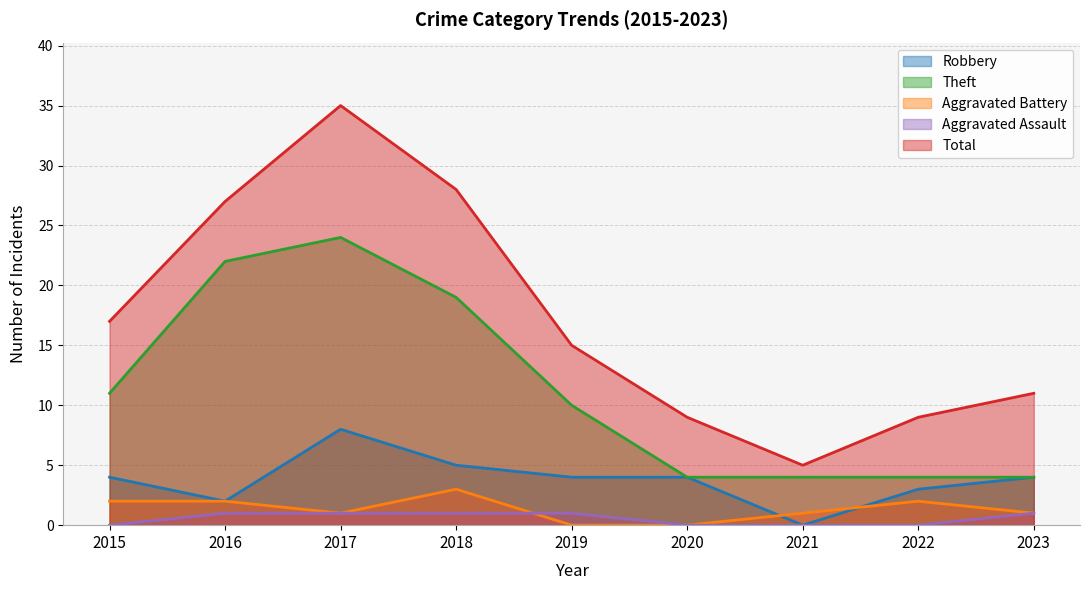

True or false: Theft has more than 1 interior local peaks.

False